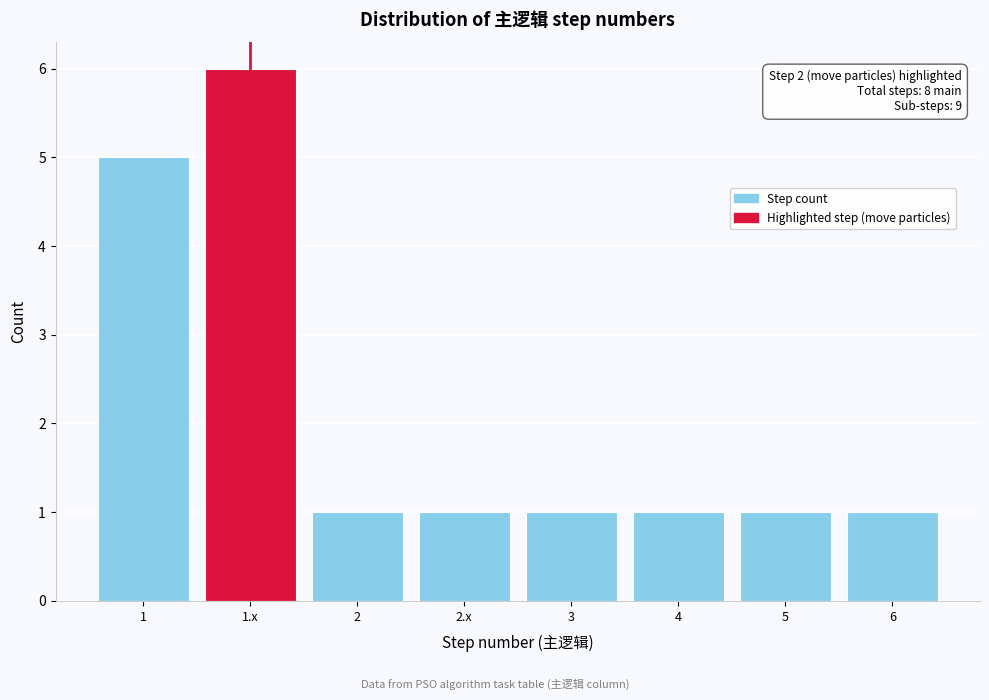

Reading right to left, transcribe all the data shown in this chart.

6=1	5=1	4=1	3=1	2.x=1	2=1	1.x=6	1=5